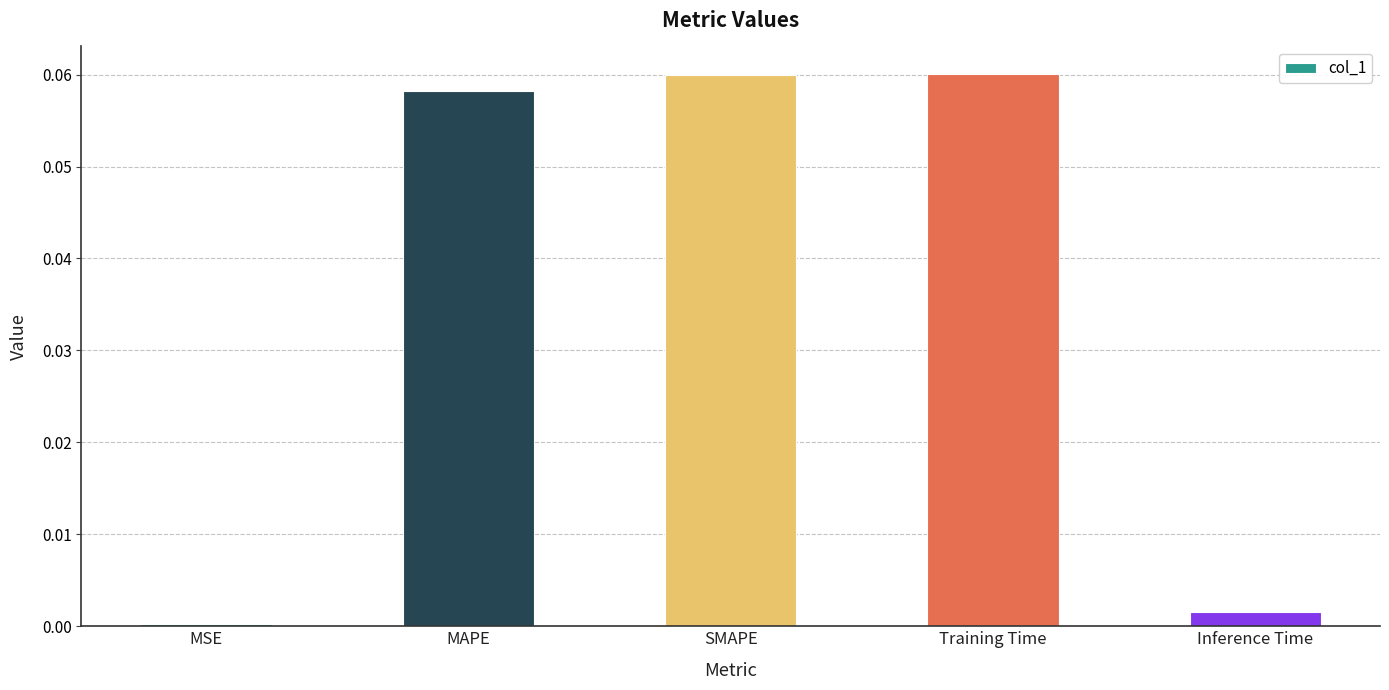

What is the label of the 5th bar from the left?

Inference Time